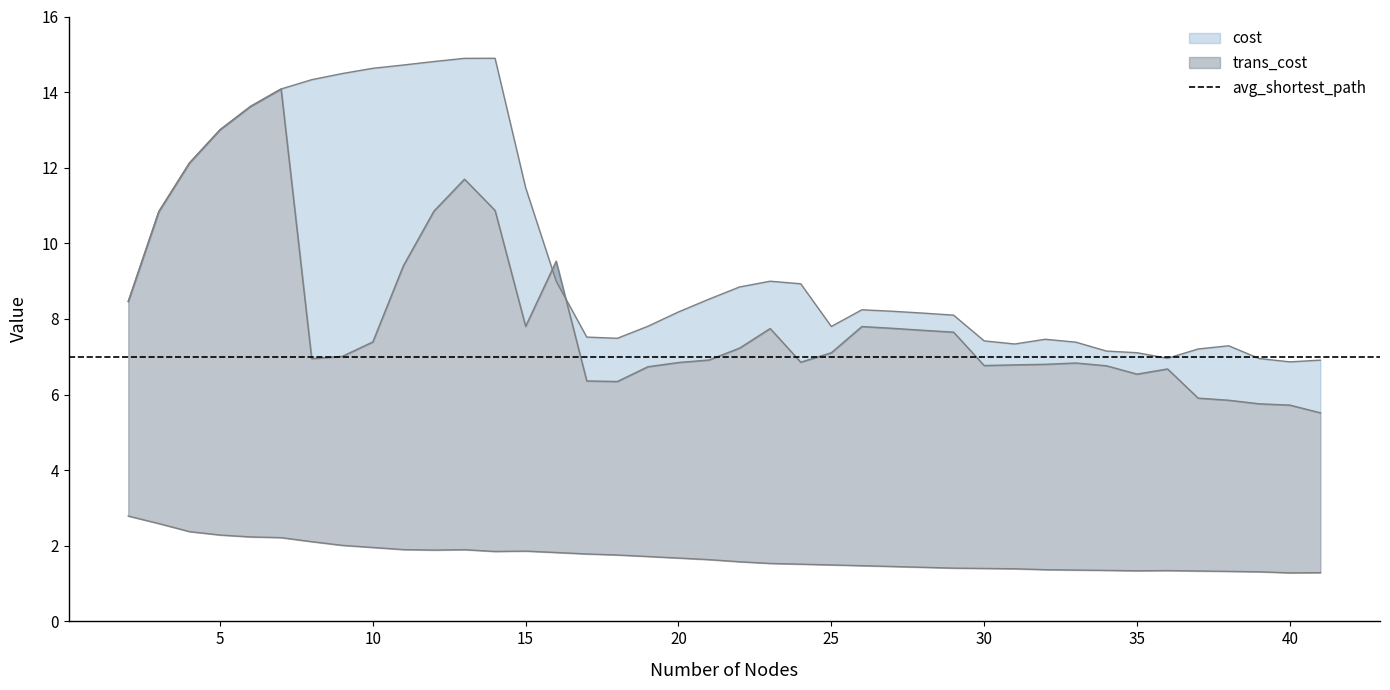

List the labels in order of avg_shortest_path value, largest first.

2, 3, 4, 5, 6, 7, 8, 9, 10, 11, 13, 12, 15, 14, 16, 17, 18, 19, 20, 21, 22, 23, 24, 25, 26, 27, 28, 29, 30, 31, 32, 33, 34, 36, 35, 37, 38, 39, 41, 40